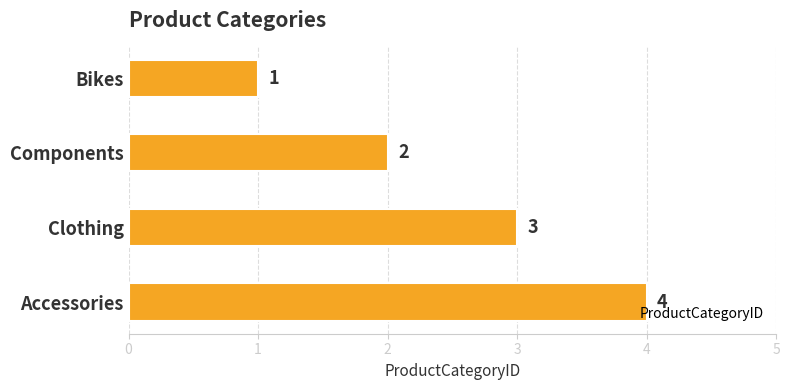

List the labels in order of value, smallest first.

Bikes, Components, Clothing, Accessories